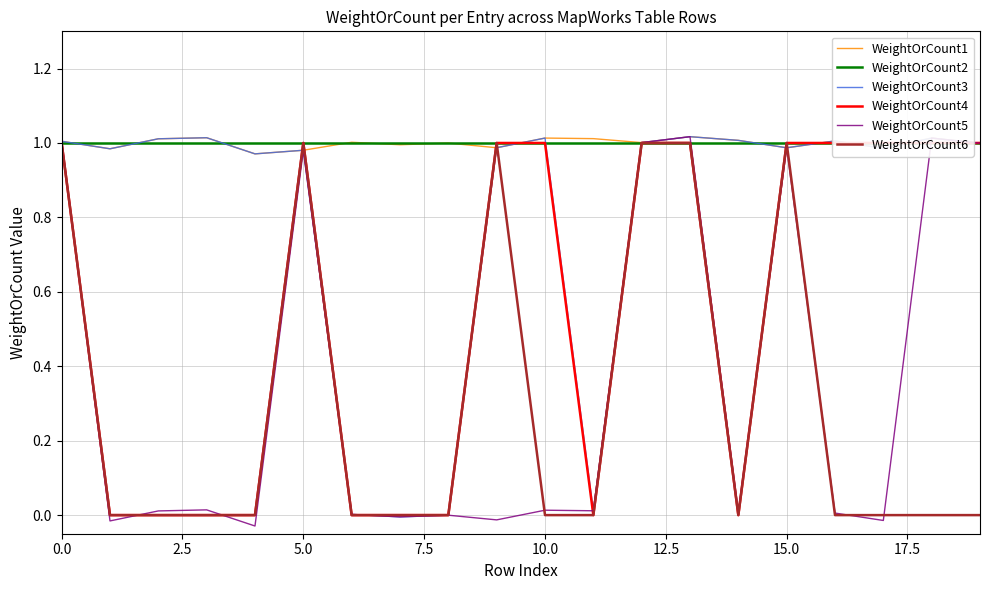

How many lines are shown in the chart?

6